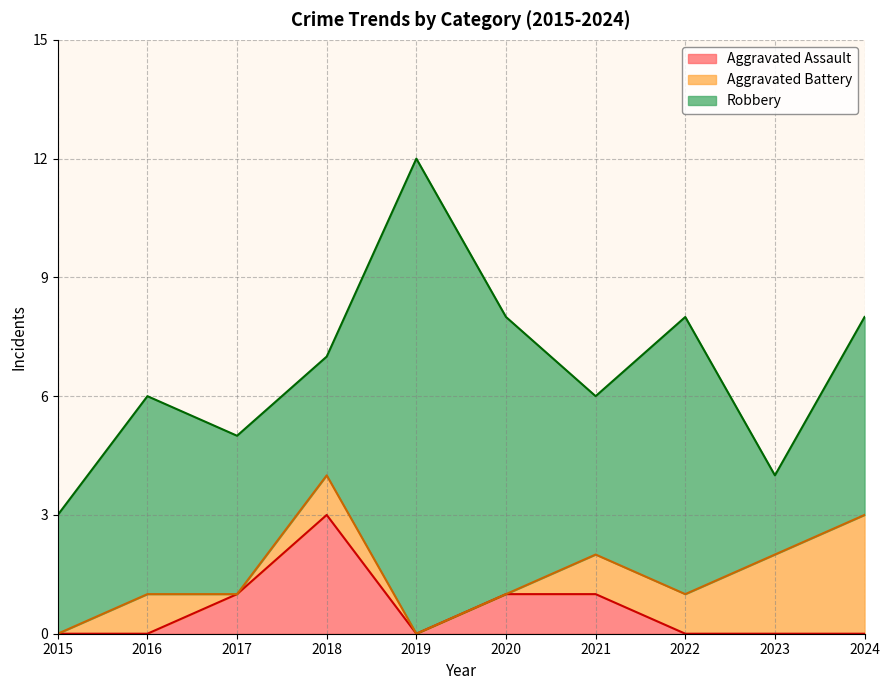

True or false: Aggravated Assault and Robbery cross at least once.

False